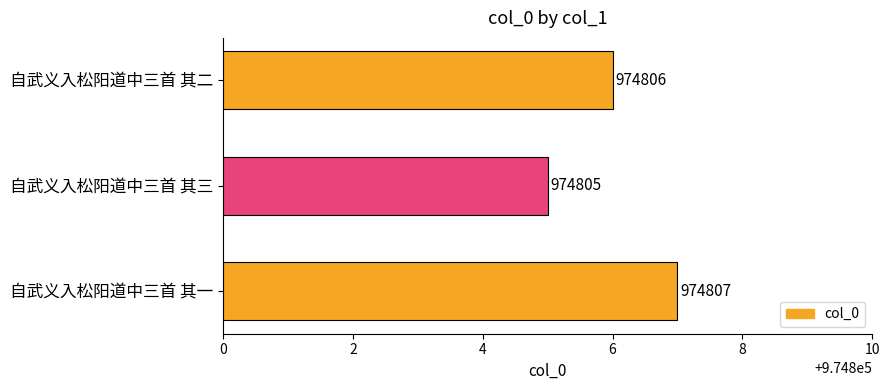

Between 自武义入松阳道中三首 其一 and 自武义入松阳道中三首 其三, which is larger?

自武义入松阳道中三首 其一